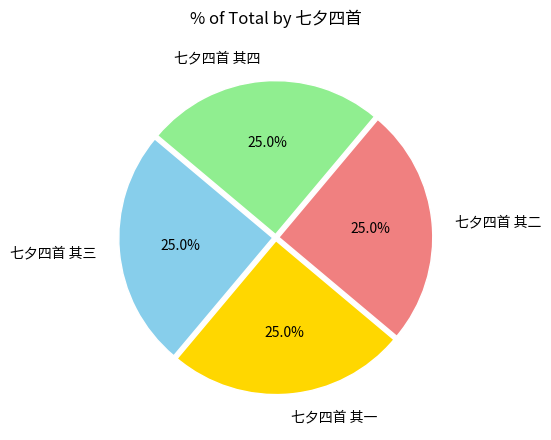

What is the total percentage of 七夕四首 其三 and 七夕四首 其一?

50.0%